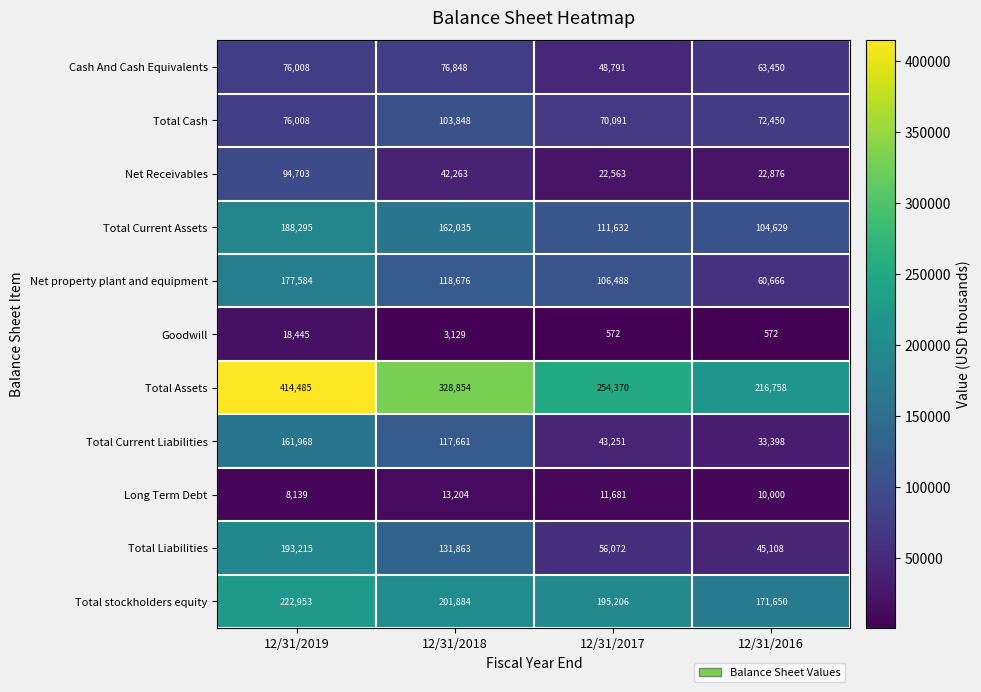

Between 12/31/2018 and 12/31/2017, which series saw the biggest shift?

Total Liabilities